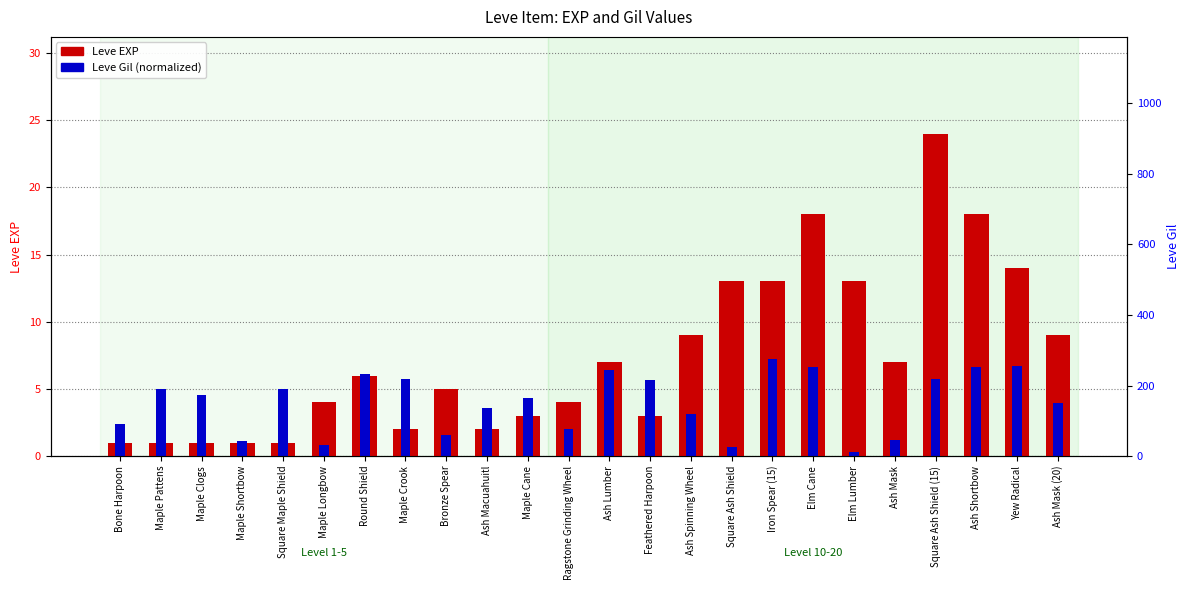

Reading left to right, list all the values displayed in this chart.

Leve EXP: 1.0	1.0	1.0	1.0	1.0	4.0	6.0	2.0	5.0	2.0	3.0	4.0	7.0	3.0	9.0	13.0	13.0	18.0	13.0	7.0	24.0	18.0	14.0	9.0
Leve Gil (normalized): 2.4	5.0	4.6	1.2	5.0	0.8	6.1	5.7	1.6	3.6	4.4	2.0	6.4	5.7	3.1	0.7	7.2	6.6	0.3	1.2	5.7	6.6	6.7	3.9